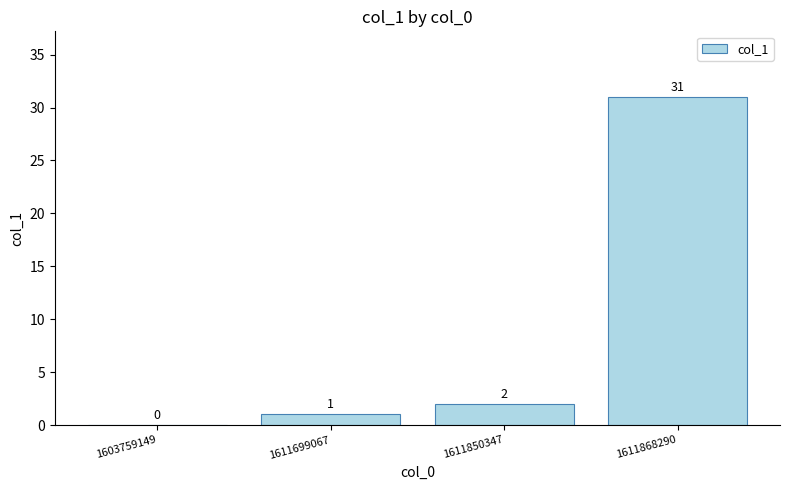

Reading left to right, what are all the values shown in this chart?

0	1	2	31